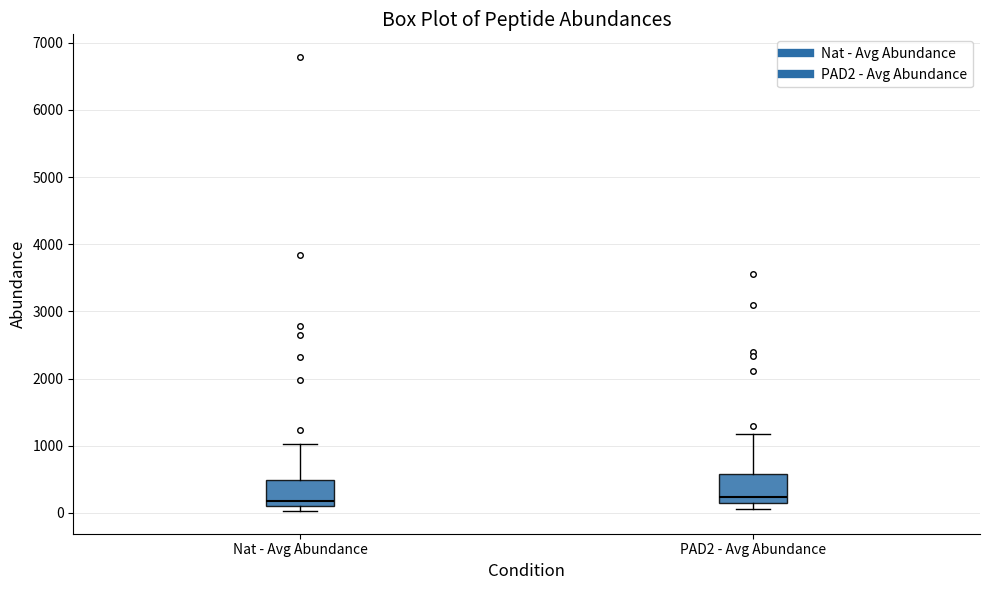

Reading left to right, transcribe this box plot: for each box, give where its median line is, the range the box spans, and where its two whiskers end, as read against the y-axis. The values are not printed on the chart, so give them approximately, as read against the axis.

Nat - Avg Abundance: median 200, box 100 to 500, whiskers 0 to 1000
PAD2 - Avg Abundance: median 200 (just above the box's lower edge), box 200 to 600, whiskers 100 to 1200